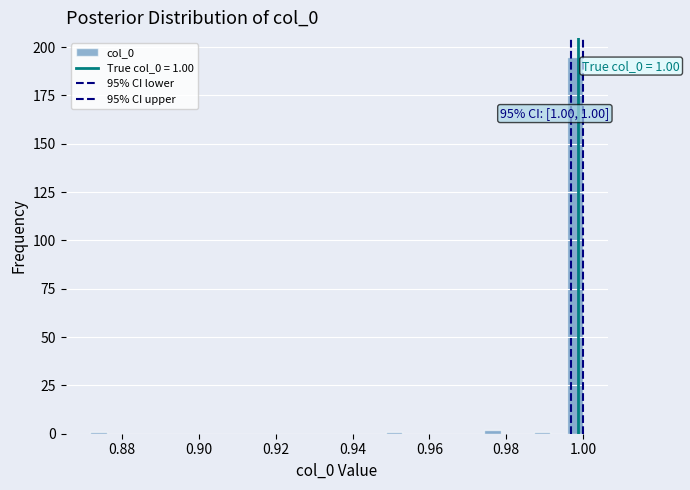

Read against the x-axis, roughly where is the centre of the tallest bar?

0.998